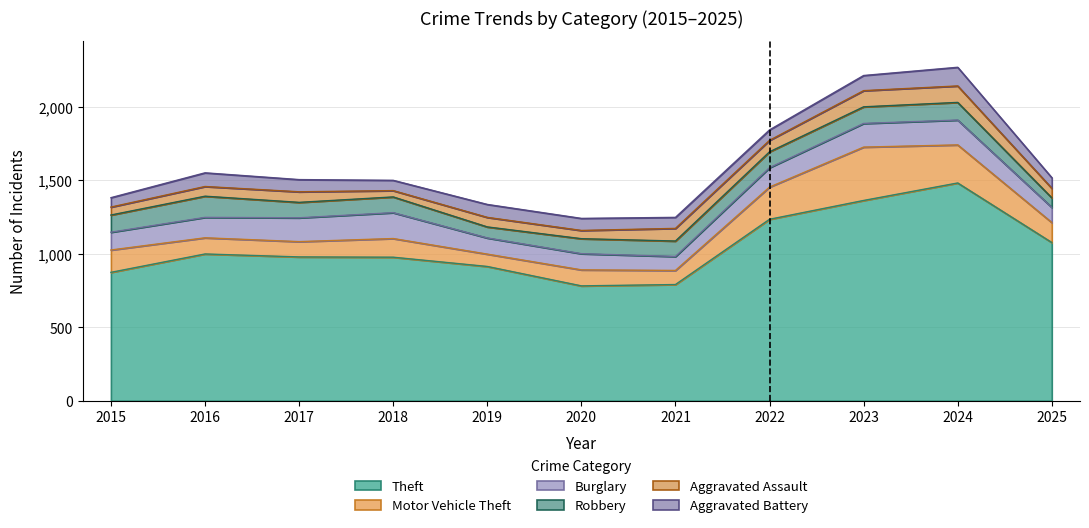

True or false: Robbery has a value of 102 at 2020.

True